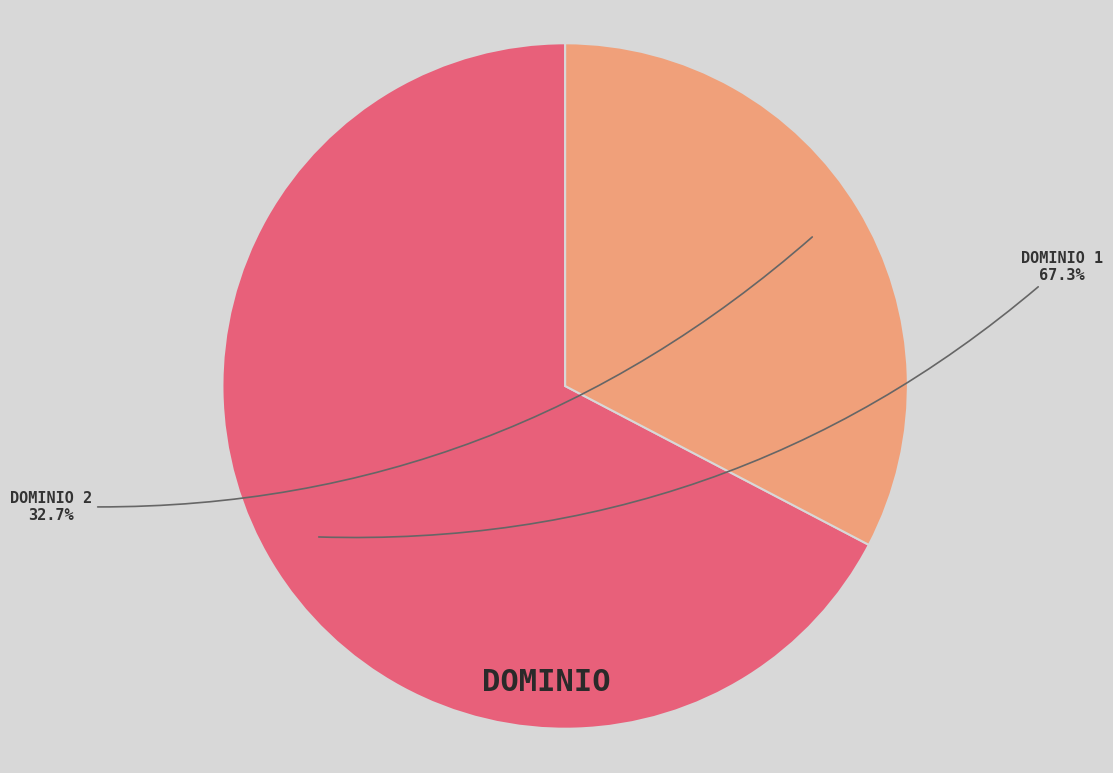

How many slices are in this pie chart?

2